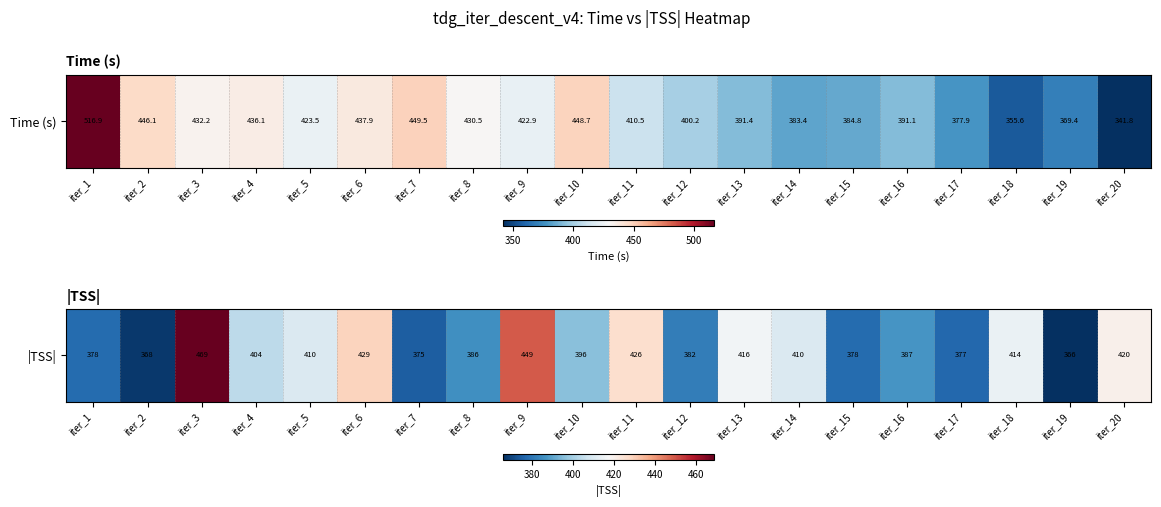

What is the minimum value shown in the chart?

366